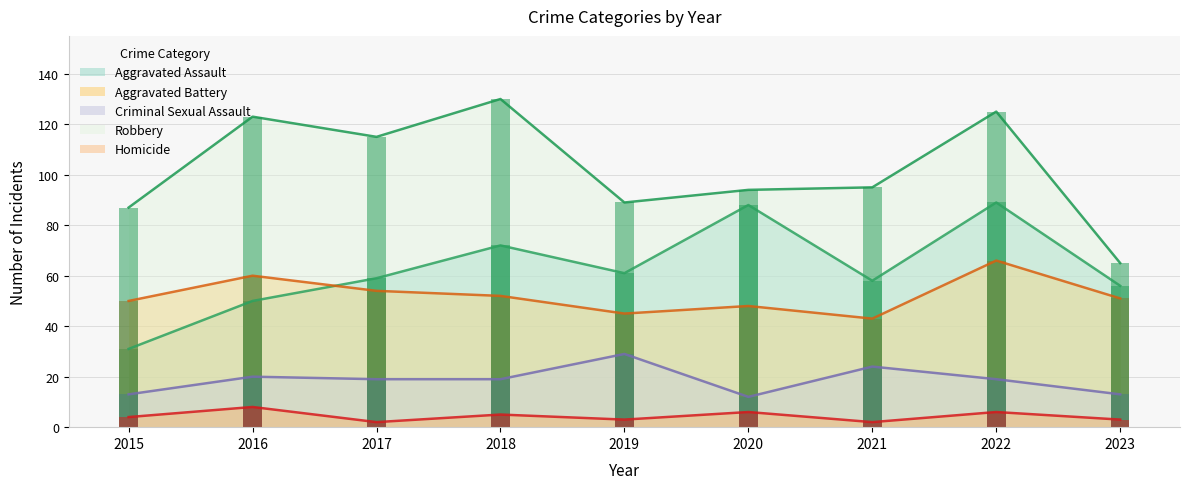

Rank the series by their maximum value, from lowest to highest.

Homicide, Criminal Sexual Assault, Aggravated Battery, Aggravated Assault, Robbery